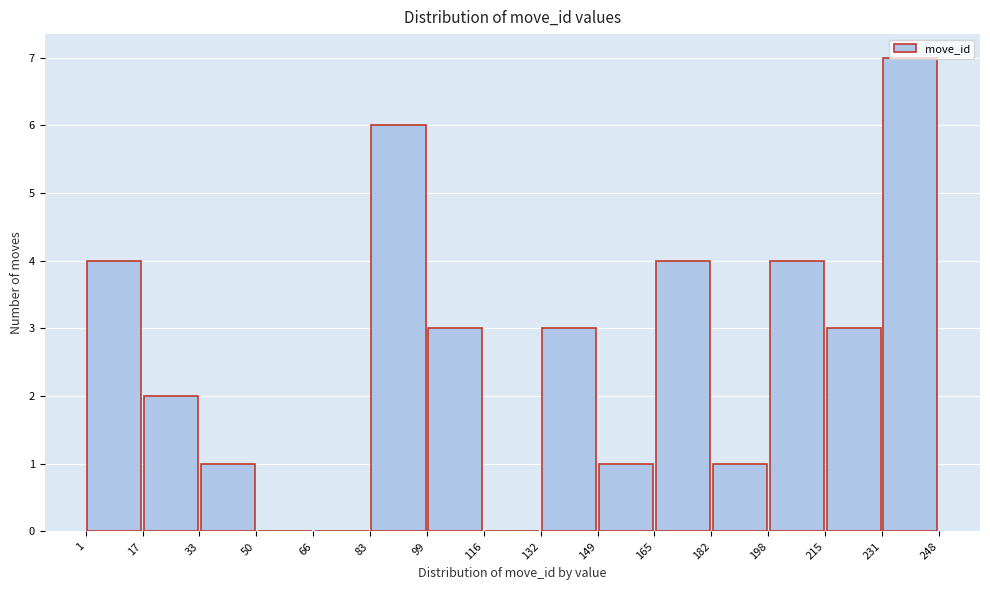

How tall is the bar that spans 165 to 182 on the x-axis? The values are not printed on the chart, so give them approximately, as read against the axis.

4